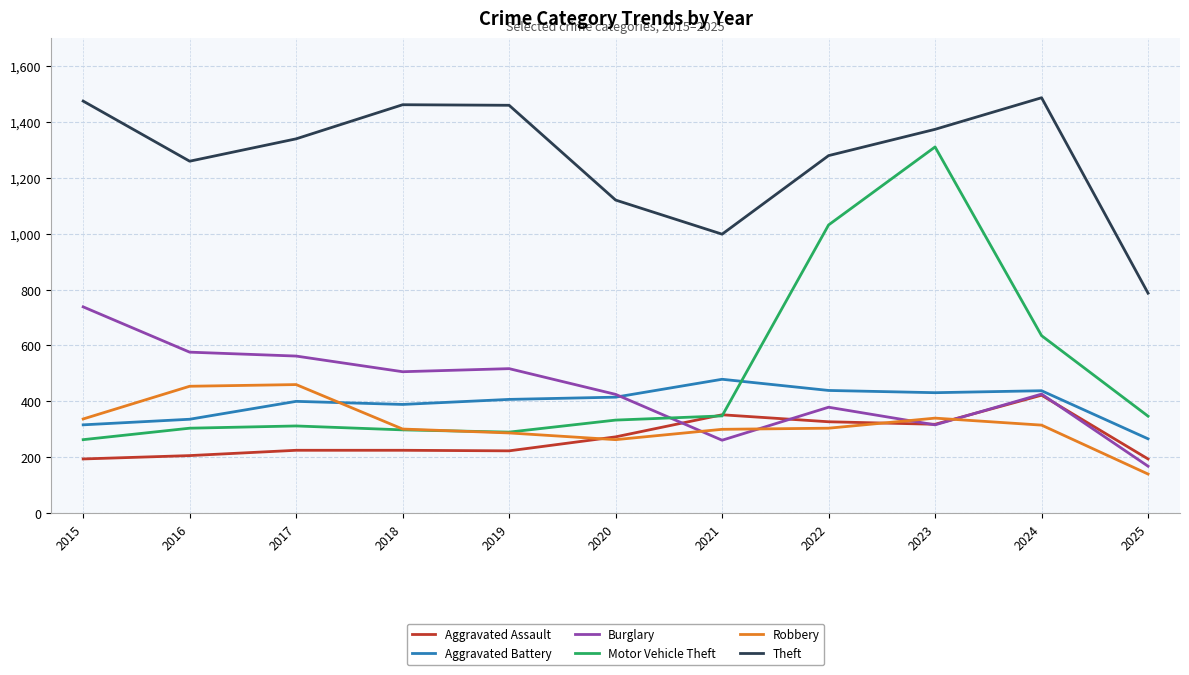

Which series has the largest total across all categories?

Theft